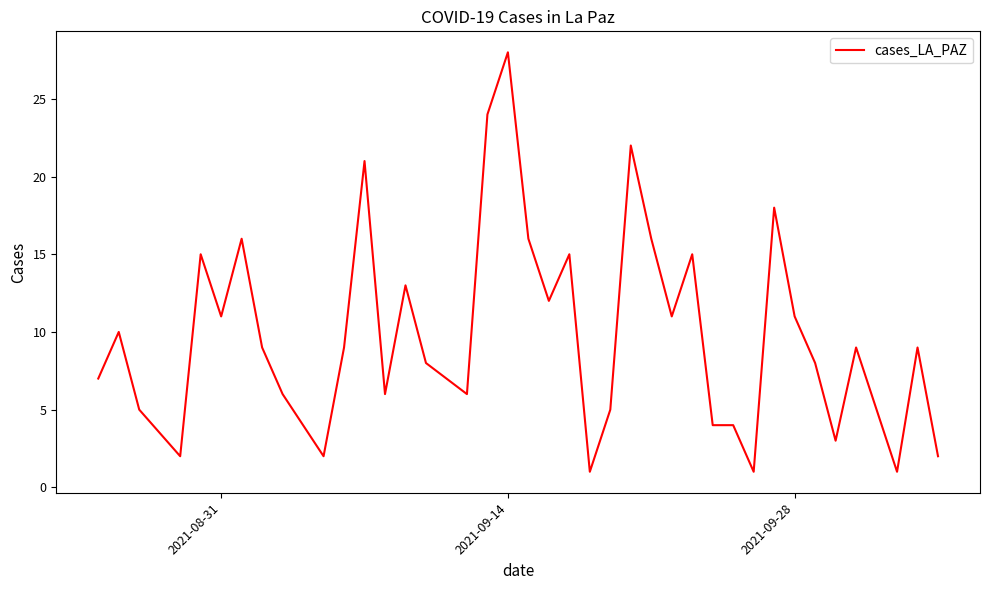

What is the maximum value shown in the chart?

28